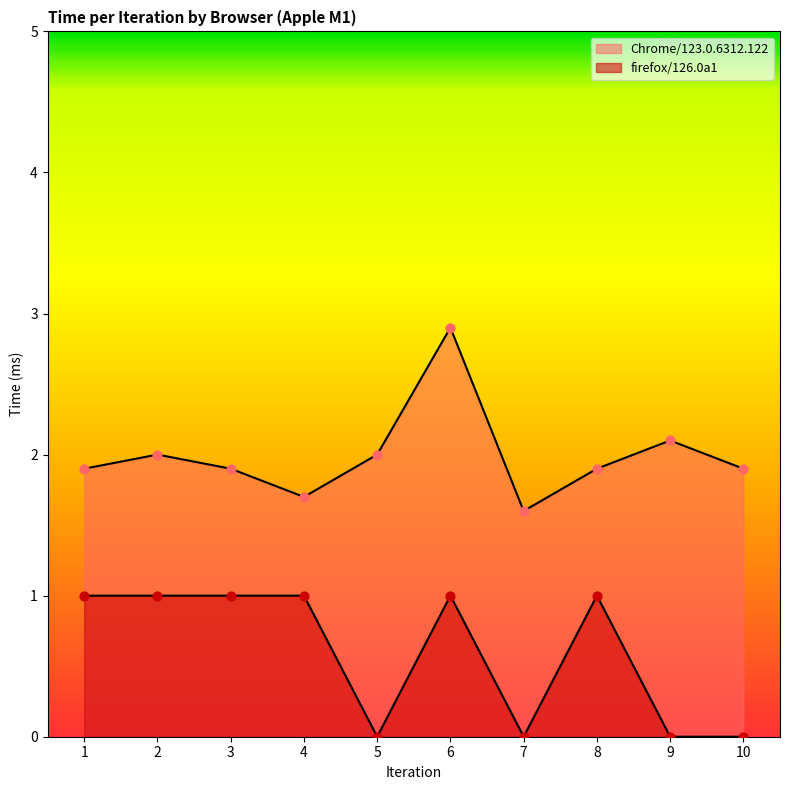

Is the value of firefox/126.0a1 at 3 greater than the value of Chrome/123.0.6312.122 at 6?

No